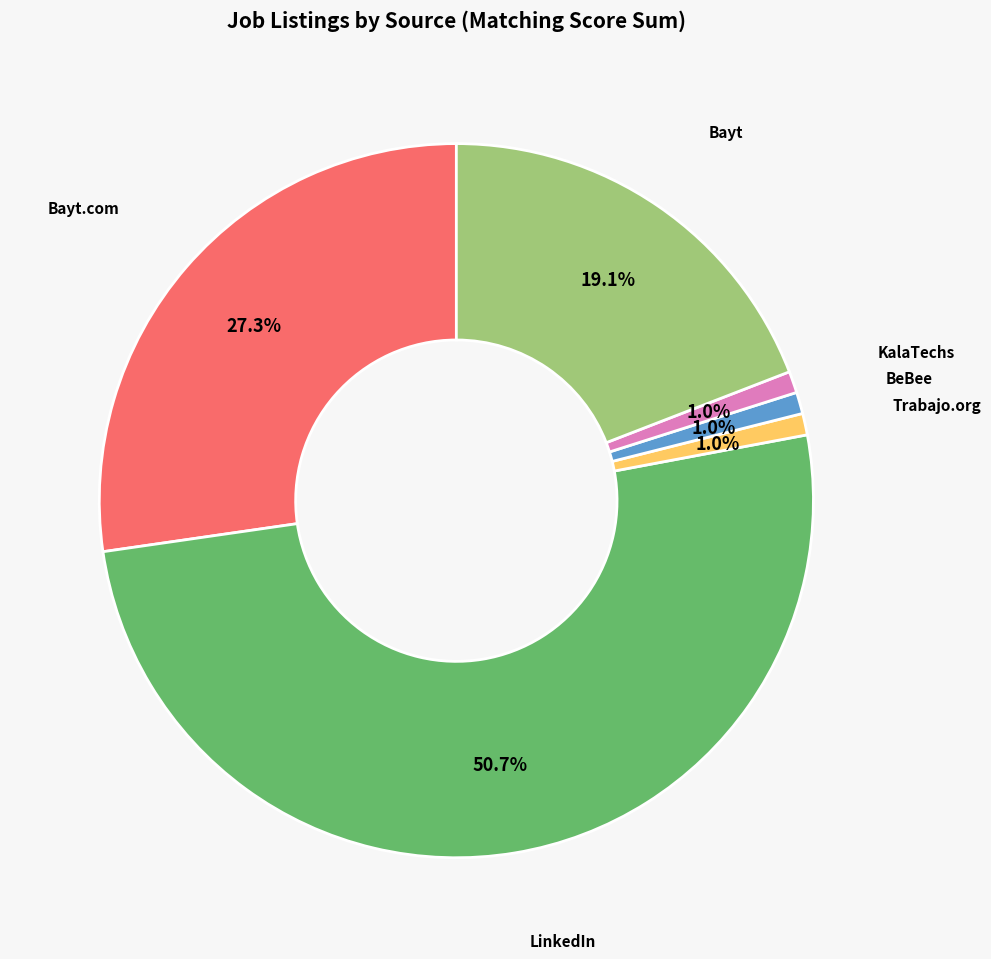

To the nearest percent, what portion does LinkedIn represent?

51%